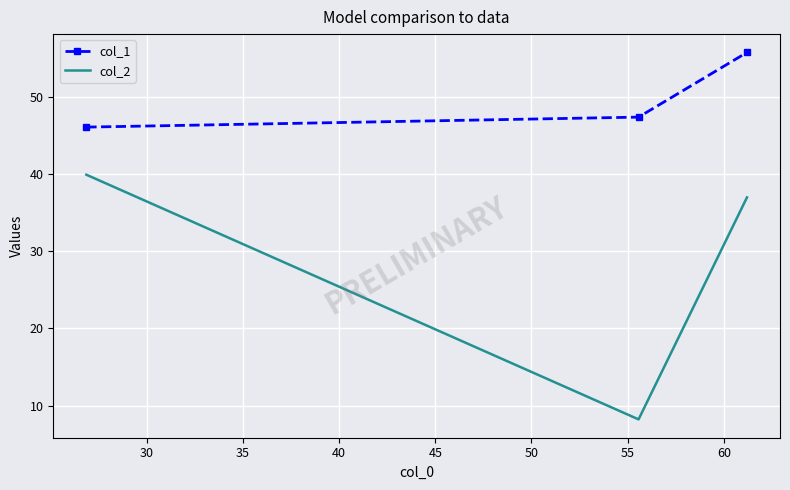

What is the difference between the second highest and minimum values in the col_2 series?

28.8